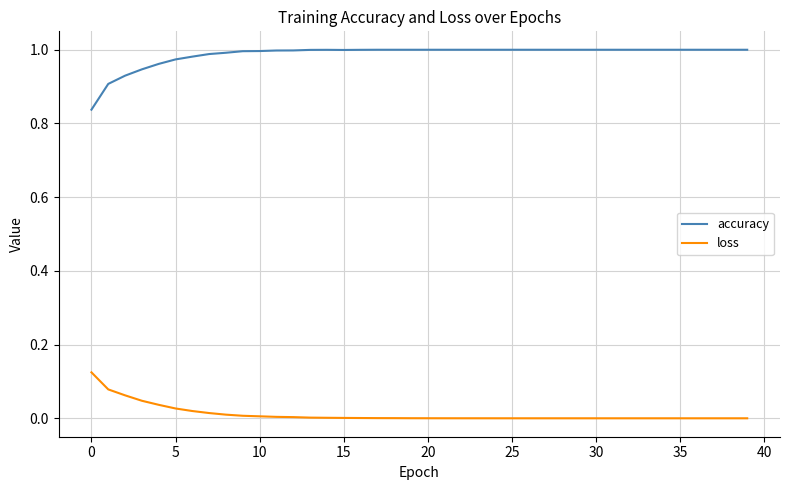

Which series has the largest total across all categories?

accuracy